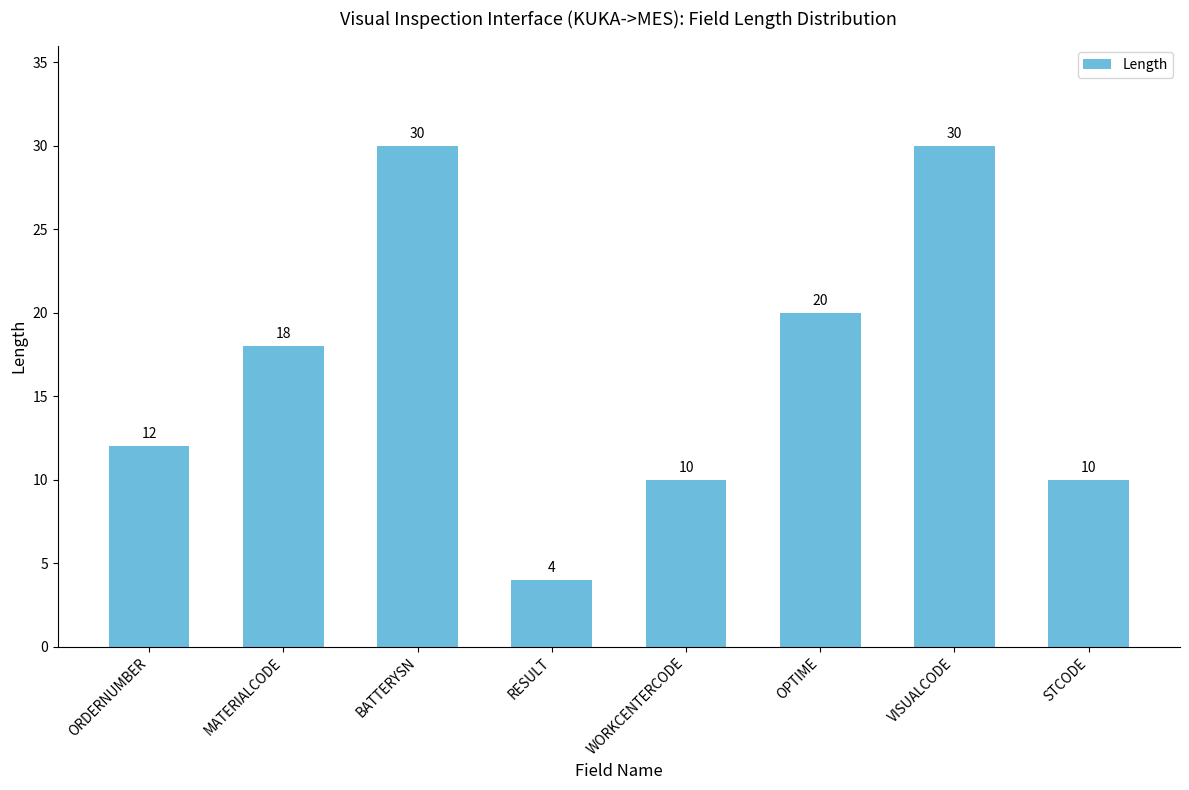

What is the greatest value displayed?

30